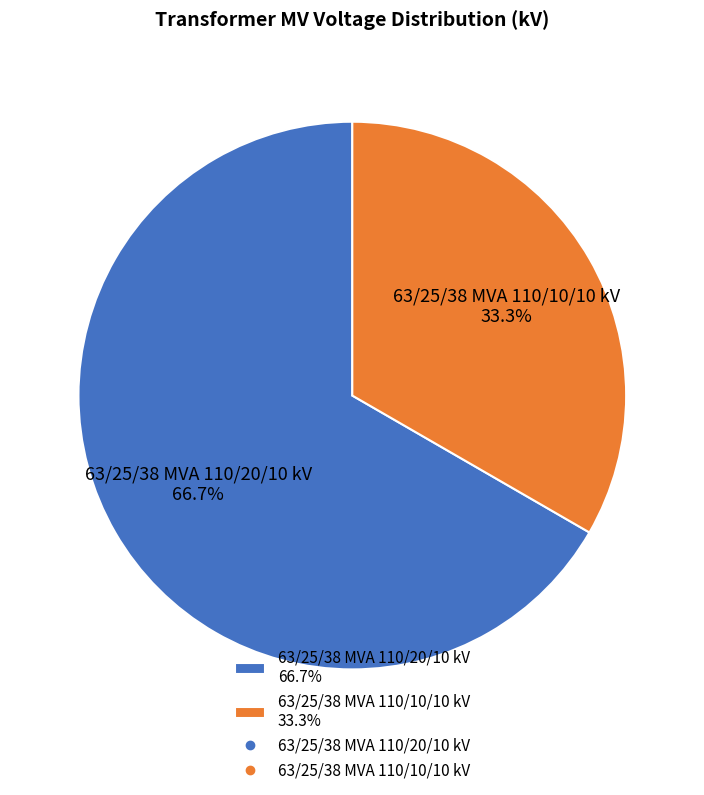

What is the ratio of the value at 63/25/38 MVA 110/10/10 kV to the value at 63/25/38 MVA 110/20/10 kV?

0.5